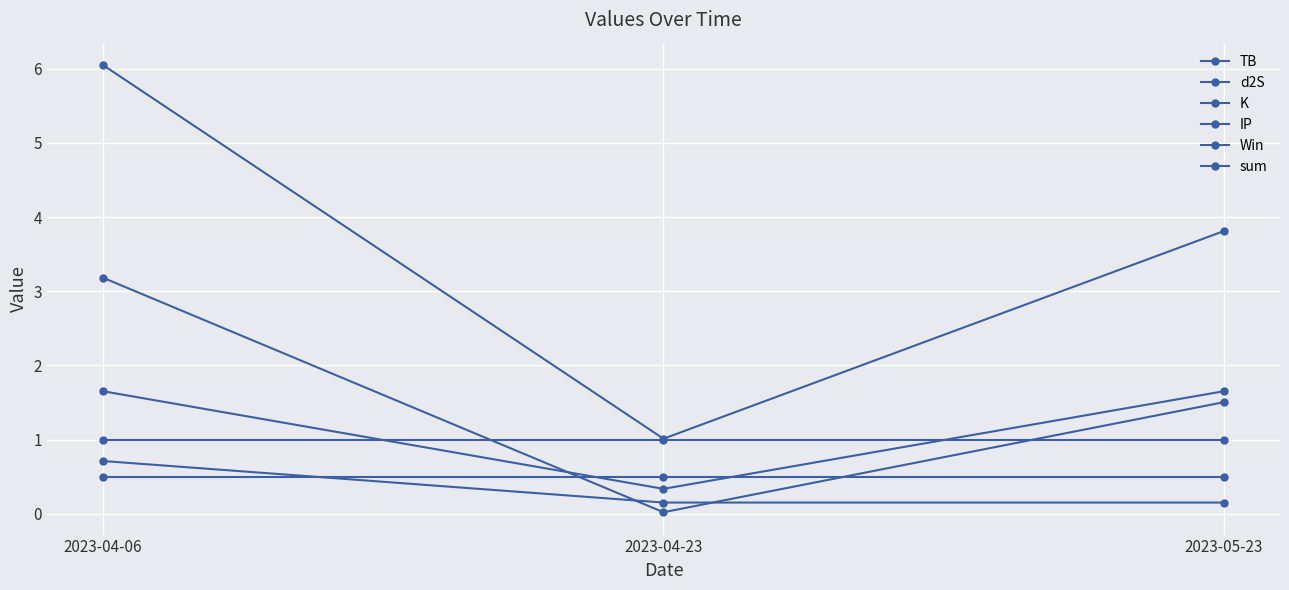

What is the average value of the IP series?

0.5